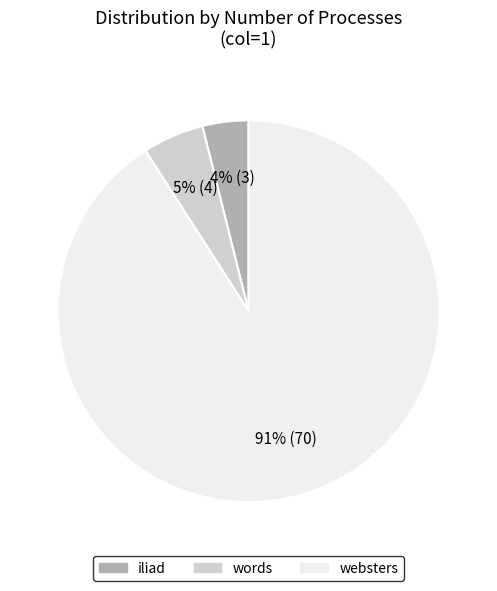

To the nearest percent, what is the average slice percentage?

33%